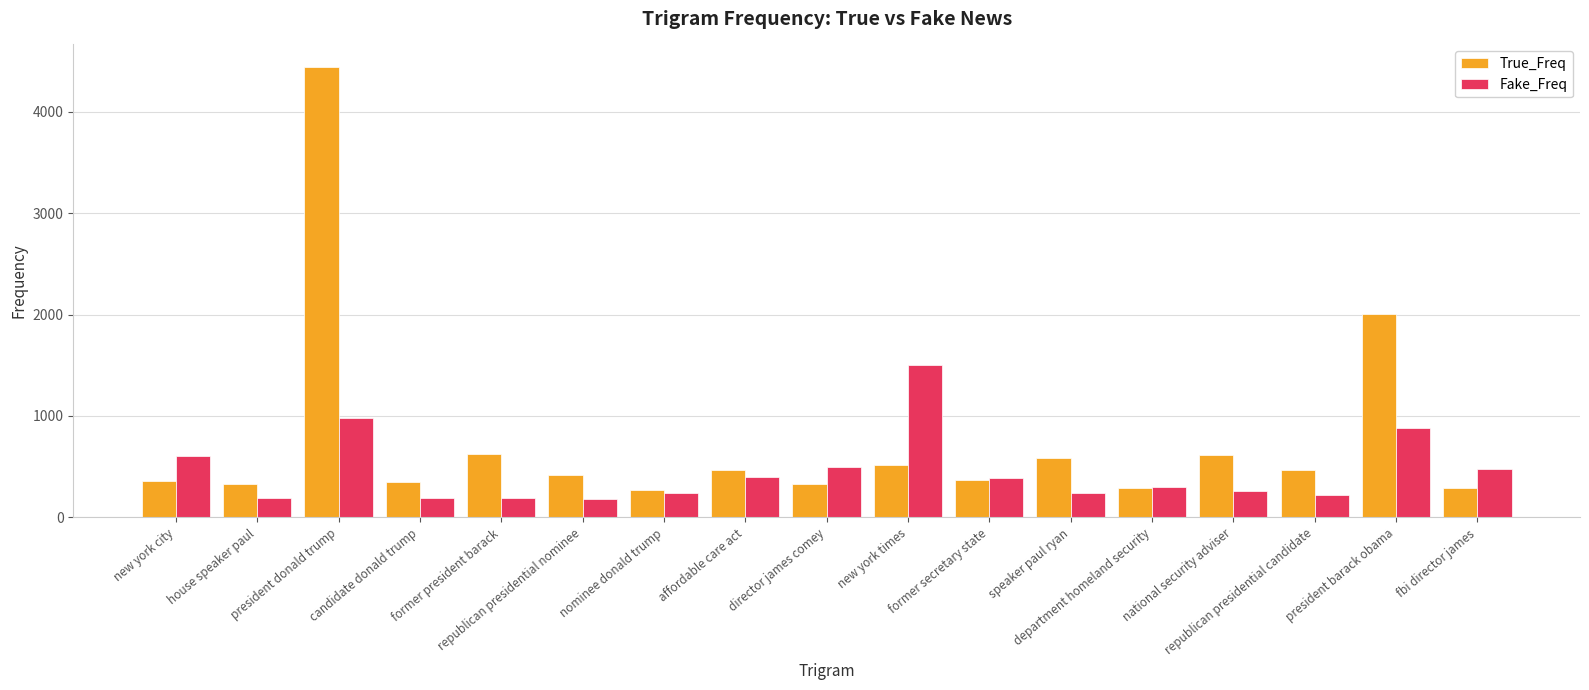

Rank the series by their average value, from highest to lowest.

True_Freq, Fake_Freq